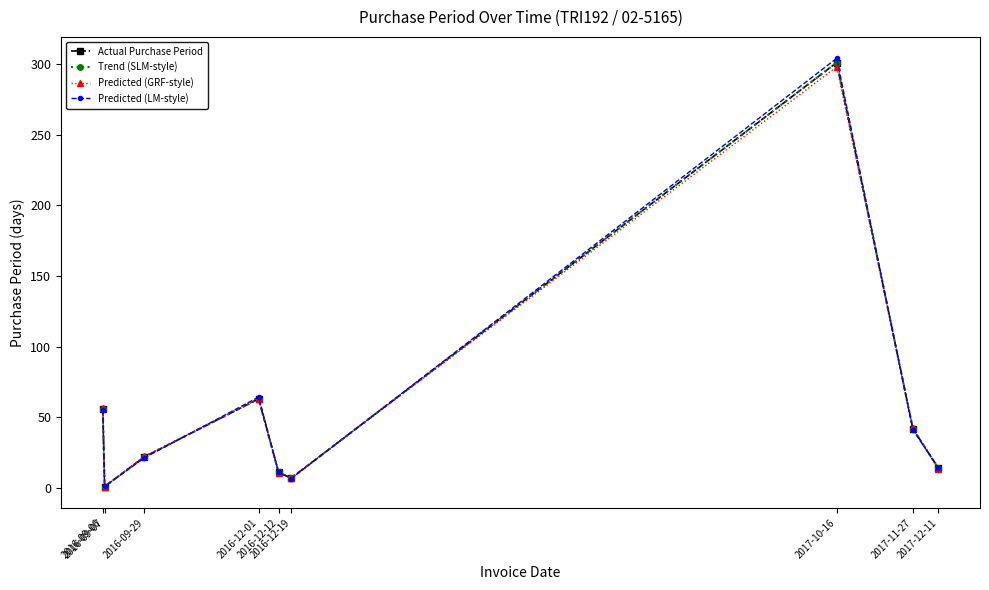

Is the value of Predicted (LM-style) at 2017-11-27 greater than the value of Actual Purchase Period at 2016-09-29?

Yes